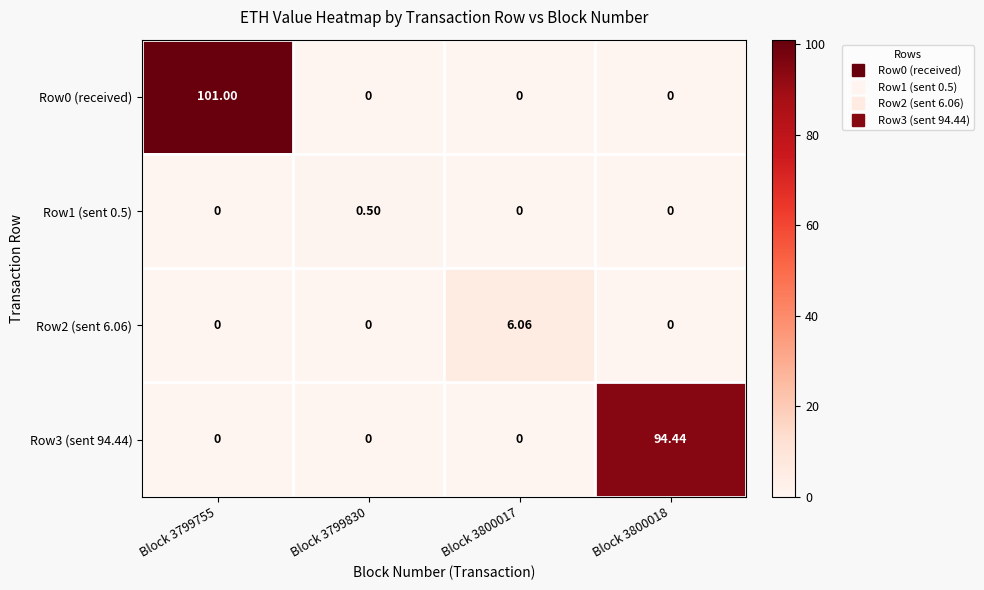

Is the value of Row1 (sent 0.5) at Block 3799830 greater than the value of Row3 (sent 94.44) at Block 3799755?

Yes